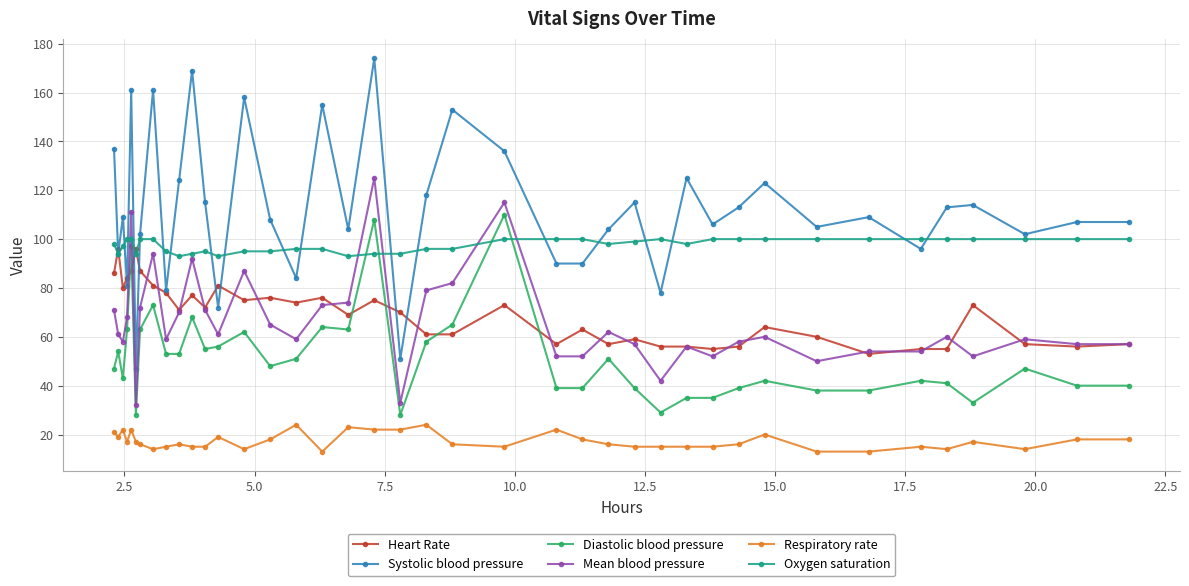

What is the value of the Oxygen saturation point at the 34th from the left?

100